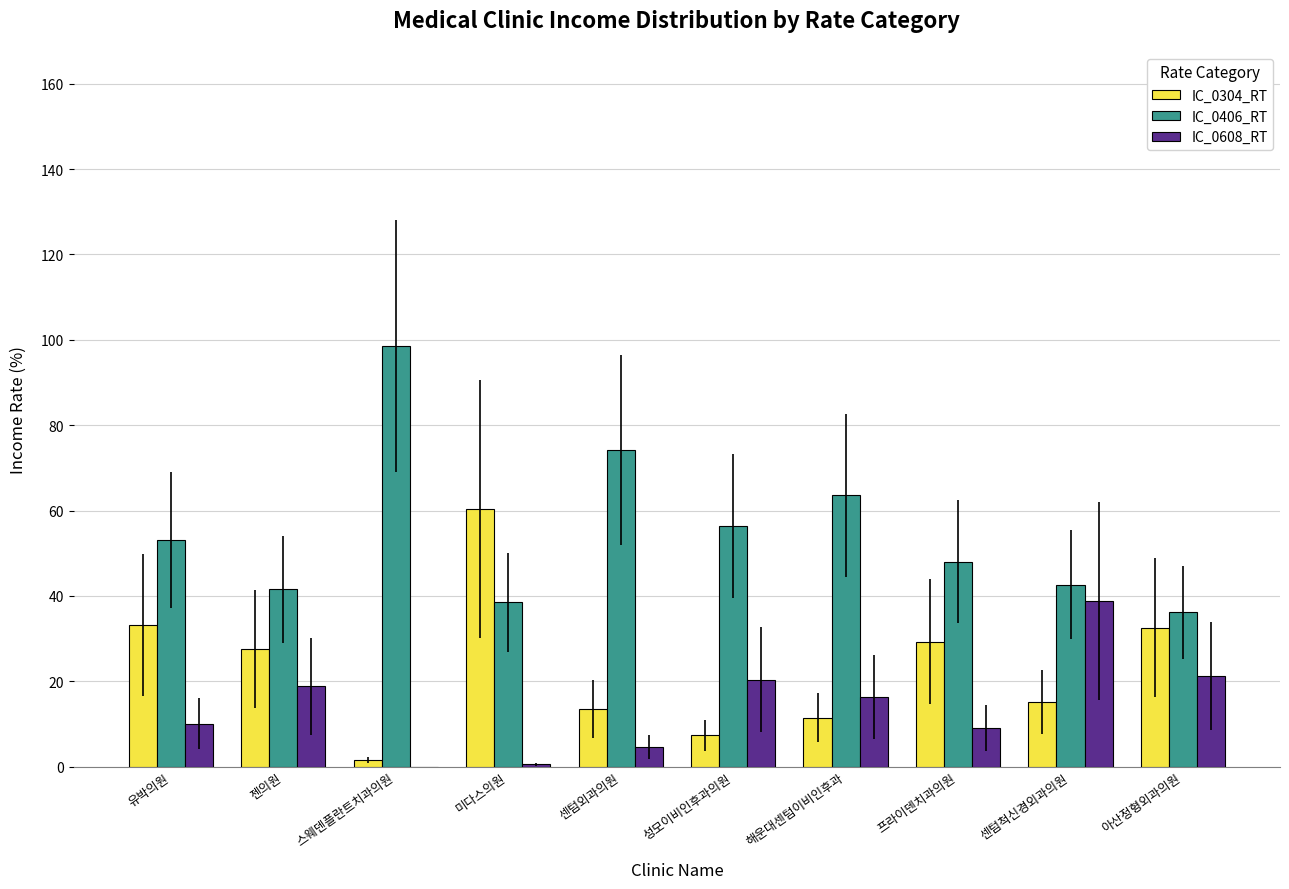

What is the highest value of the IC_0608_RT series?

38.8